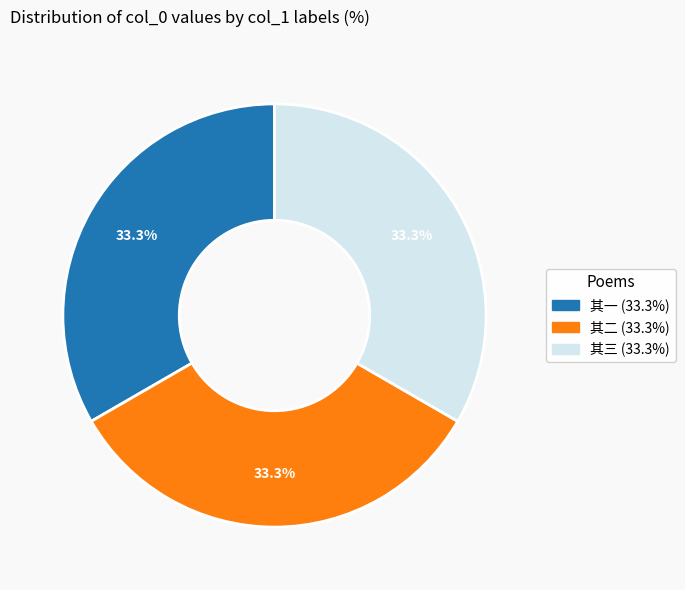

Is there any slice that represents more than half of the pie?

No